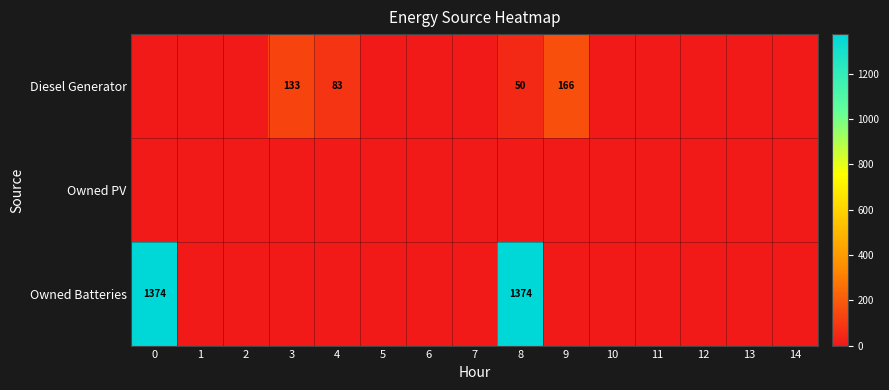

Which series has the widest spread of values?

Owned Batteries